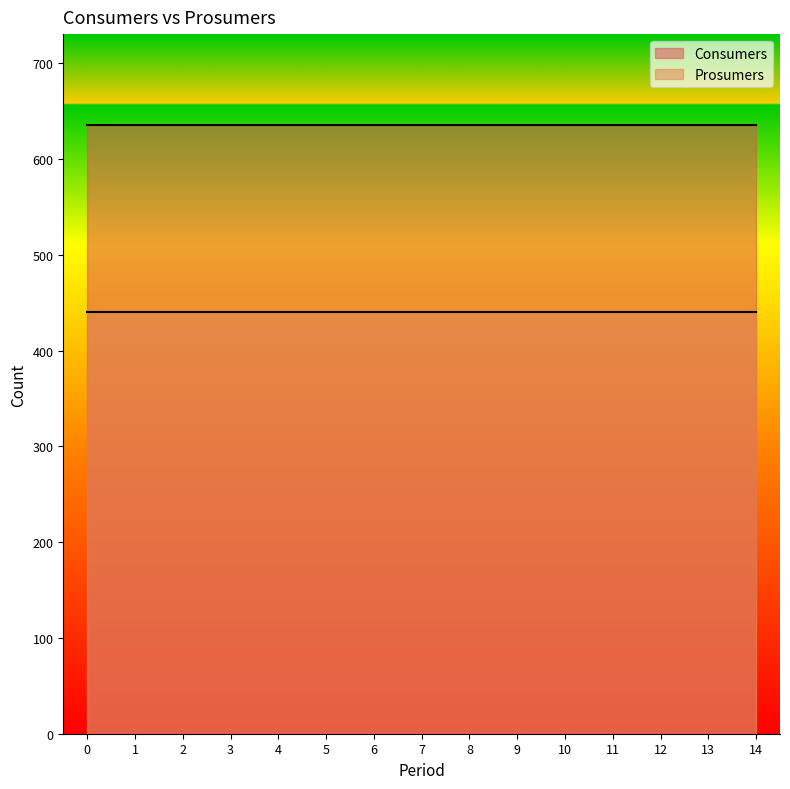

List the labels in order of Prosumers value, largest first.

0, 1, 2, 3, 4, 5, 6, 7, 8, 9, 10, 11, 12, 13, 14